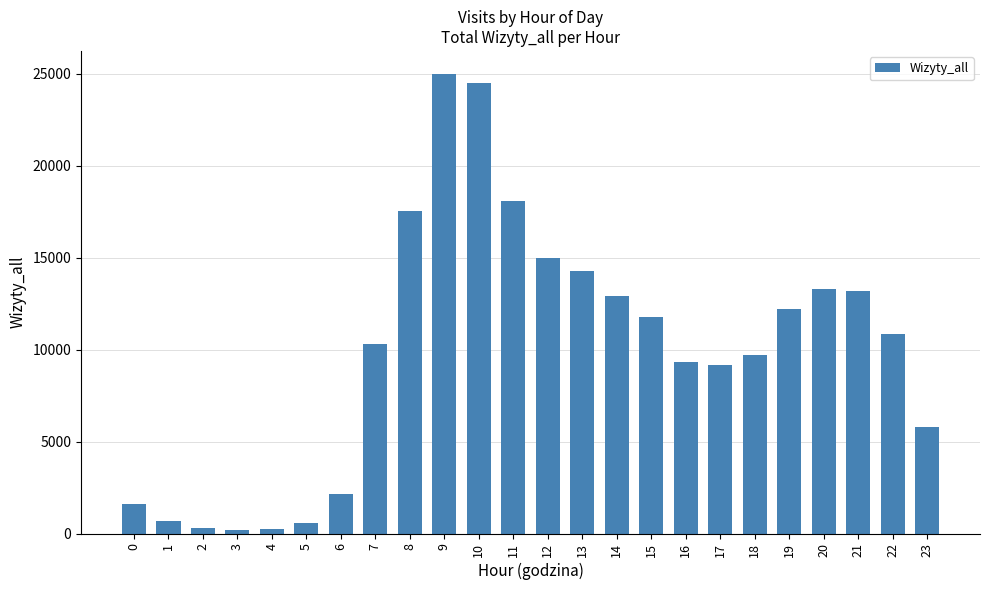

What is the difference between the maximum and minimum values?

24780